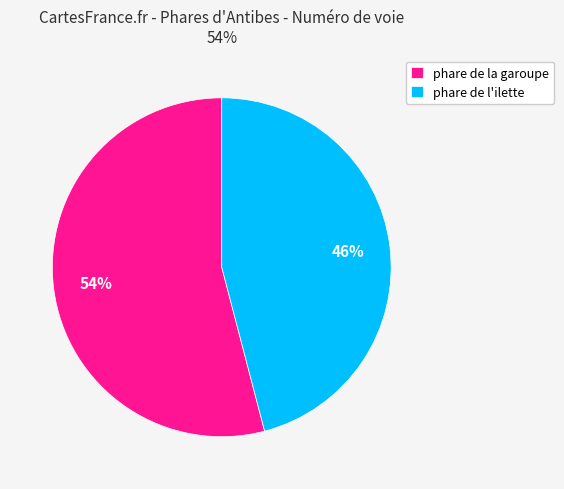

What percentage is the phare de la garoupe slice, to the nearest percent?

54%